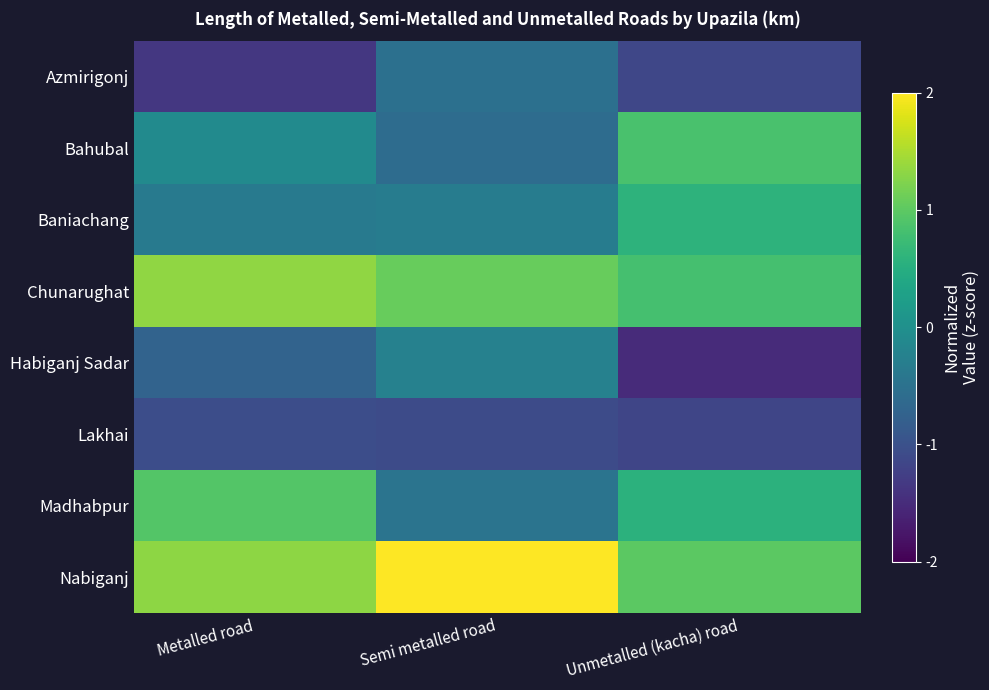

At which category does the chart reach its peak across all series?

Semi metalled road